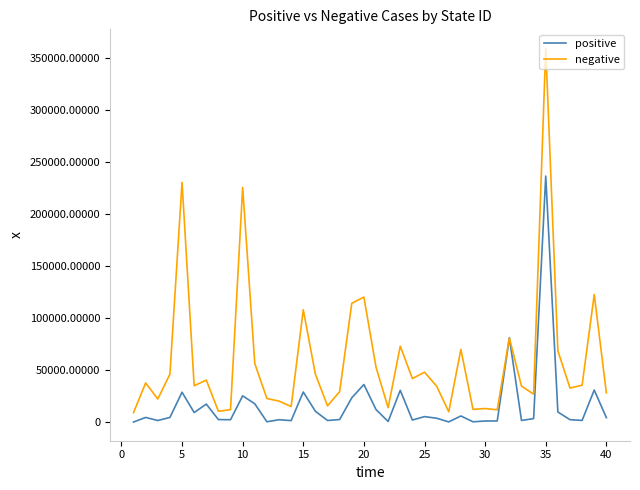

What is the maximum value for positive?

236732